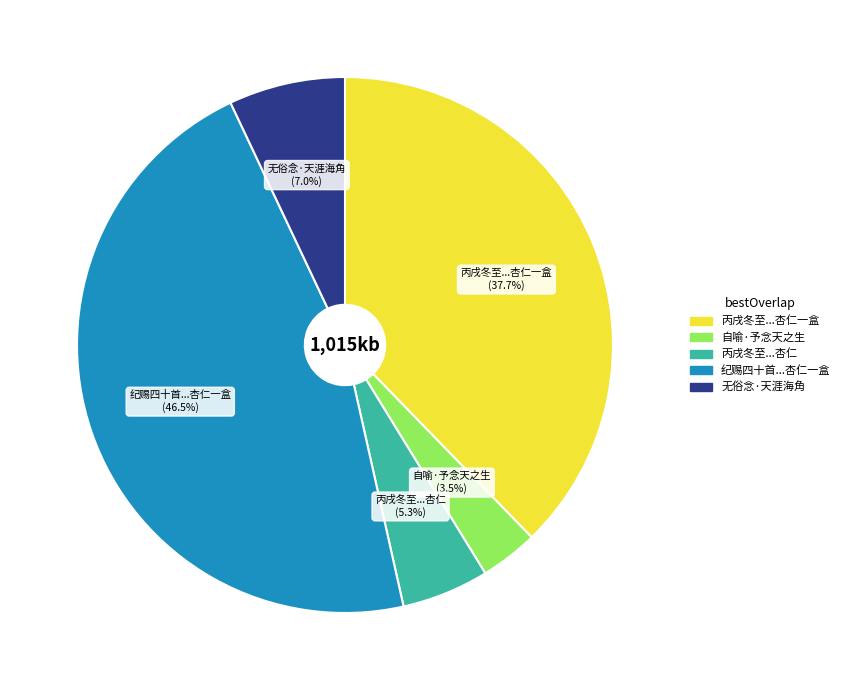

Approximately how many times larger is the value at 自喻·予念天之生 compared to 无俗念·天涯海角?

0.5